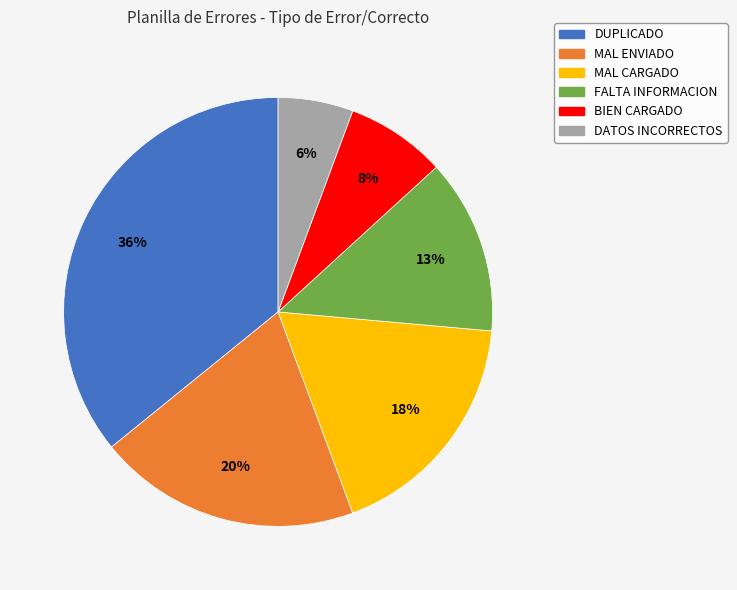

The MAL ENVIADO slice represents 20% of the pie. True or false?

True